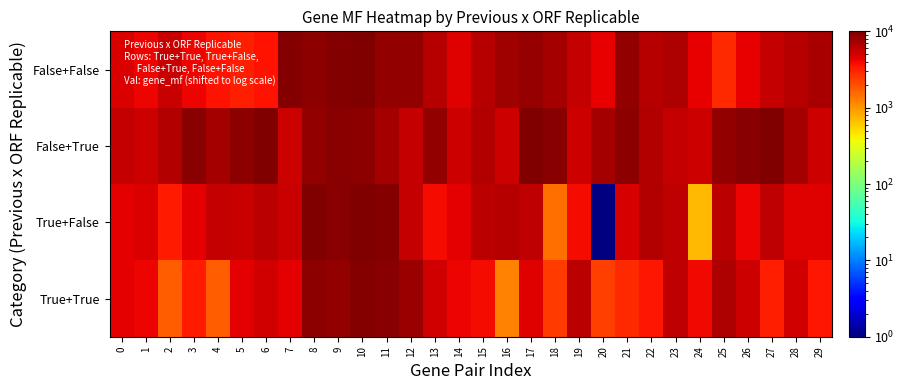

Reading left to right, transcribe all the data shown in this chart.

True+True: 0=4489.2	1=4134.1	2=1755.1	3=3324.5	4=1755.1	5=4496.3	6=5135.4	7=4496.3	8=8757.2	9=8387.9	10=9439.0	11=9112.3	12=7855.3	13=5135.4	14=4162.5	15=3878.5	16=1208.3	17=4638.3	18=2394.2	19=6193.6	20=2301.9	21=2884.2	22=3445.3	23=5866.9	24=4041.8	25=6790.1	26=5419.5	27=3210.9	28=5128.3	29=3466.6
True+False: 0=4460.8	1=4759.0	2=3303.2	3=4375.6	4=5682.3	5=5540.2	6=6136.8	7=5540.2	8=9943.2	9=9190.4	10=10000.0	11=9630.7	12=5817.2	13=3793.2	14=4524.7	15=6165.2	16=6484.7	17=5973.4	18=1449.7	19=3914.0	20=1.0	21=4886.9	22=6605.5	23=5831.4	24=718.3	25=6186.5	26=4169.6	27=5973.4	28=4659.6	29=4588.6
False+True: 0=5781.7	1=5298.8	2=6541.5	3=9027.1	4=7315.6	5=8821.1	6=10000.0	7=5398.2	8=8366.6	9=9027.1	10=8821.1	11=7315.6	12=5781.7	13=8366.6	14=5398.2	15=6541.5	16=5298.8	17=10000.0	18=9027.1	19=5398.2	20=7315.6	21=8821.1	22=6541.5	23=5781.7	24=5298.8	25=8366.6	26=9027.1	27=10000.0	28=7315.6	29=5398.2
False+False: 0=4780.4	1=4098.6	2=5490.5	3=4169.6	4=3580.2	5=3267.7	6=3580.2	7=9488.7	8=8927.7	9=9488.7	10=9893.5	11=8657.8	12=8473.2	13=6371.1	14=4617.0	15=6399.5	16=7763.0	17=8103.9	18=7315.6	19=5746.2	20=4269.0	21=8622.3	22=6278.8	23=6932.1	24=4283.2	25=2870.0	26=4311.6	27=5646.7	28=6484.7	29=7031.5